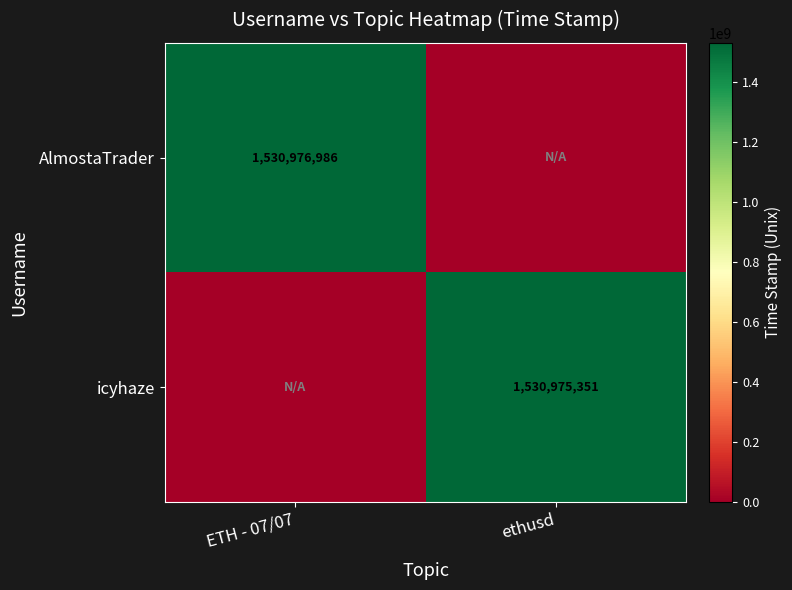

Is it true that AlmostaTrader equals 597408043 at ETH - 07/07?

False